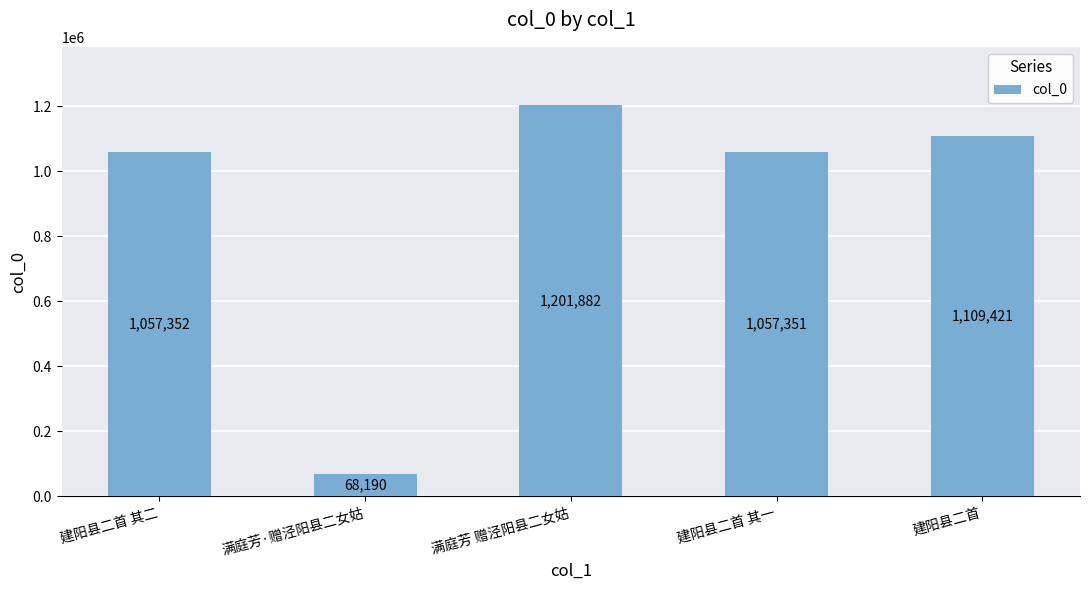

Reading left to right, what are all the values shown in this chart?

1057352	68190	1201882	1057351	1109421